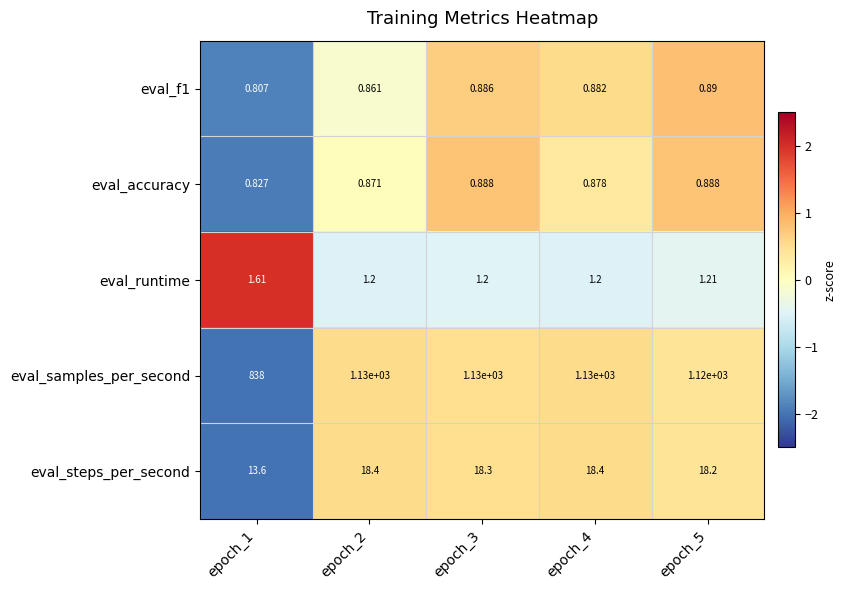

Is the value of eval_samples_per_second at epoch_1 greater than the value of eval_runtime at epoch_4?

Yes